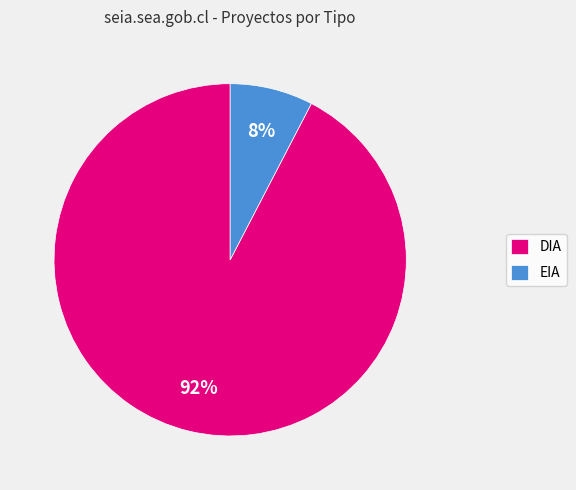

To the nearest percent, what portion does EIA represent?

8%